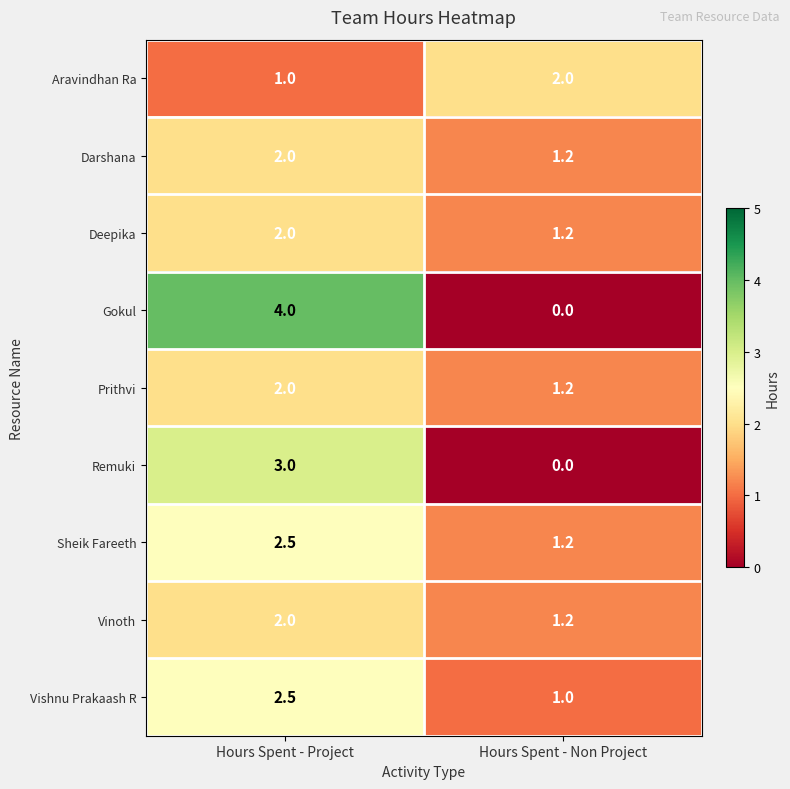

What is the spread (max minus min) of values at Hours Spent - Non Project?

2.0